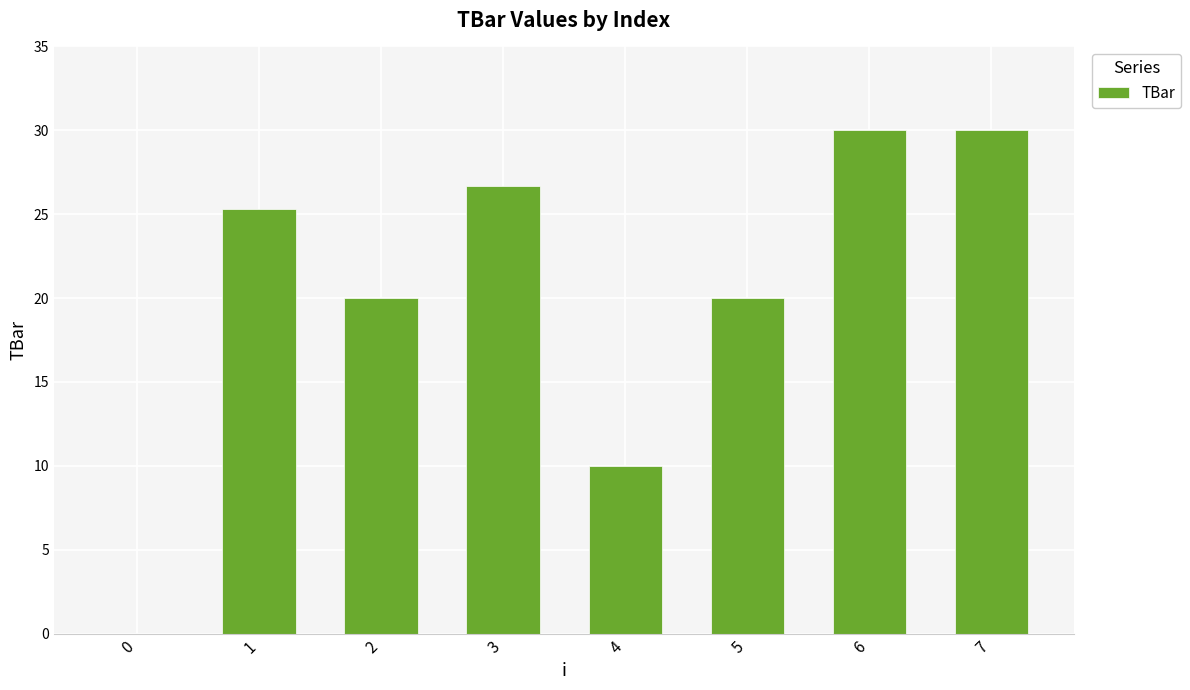

Approximately how many times larger is the value at 2 compared to 4?

2.0